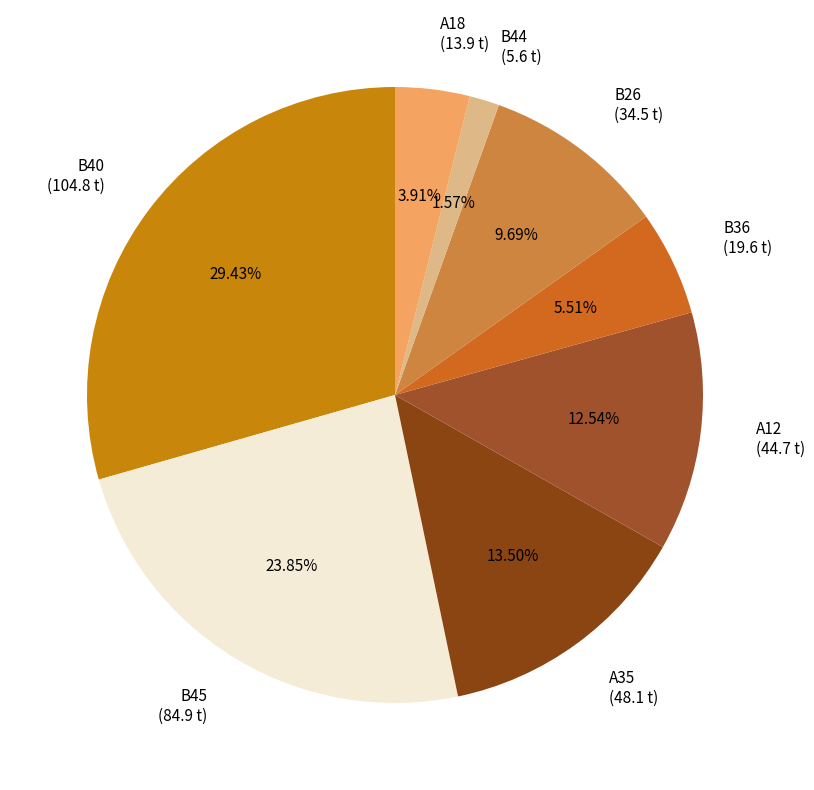

Is it true that A35 is 2% of the pie?

False